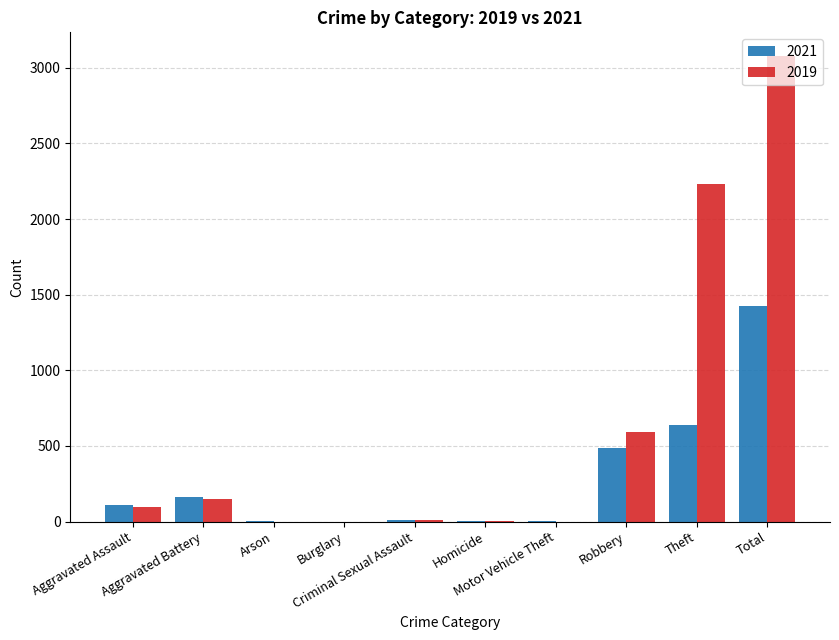

What are all the series names shown in the legend?

2021, 2019